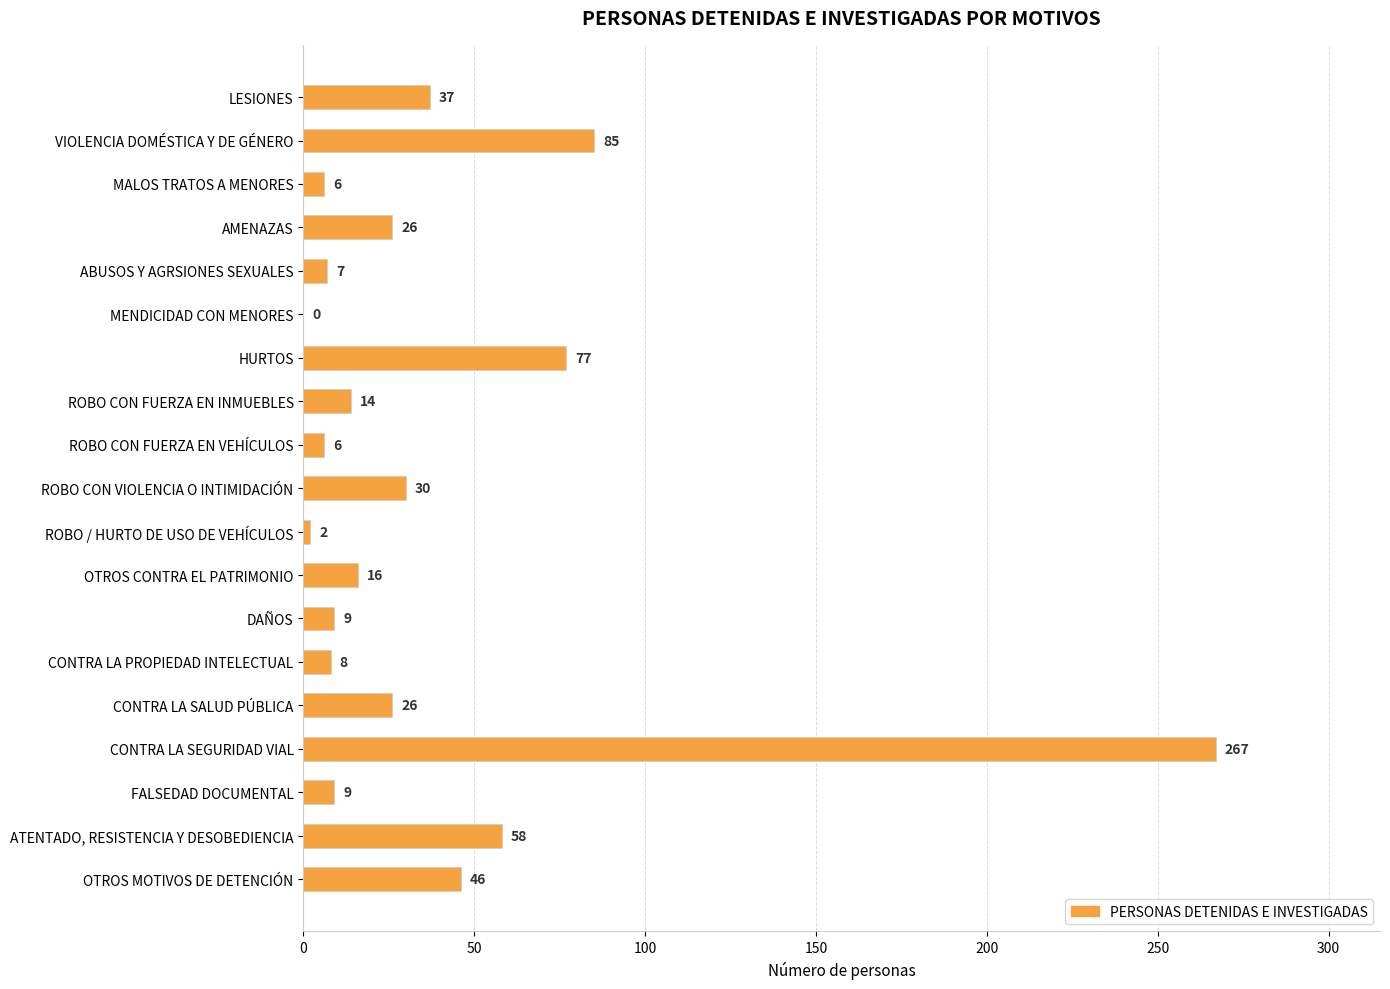

True or false: the data shows 8 at CONTRA LA PROPIEDAD INTELECTUAL.

True